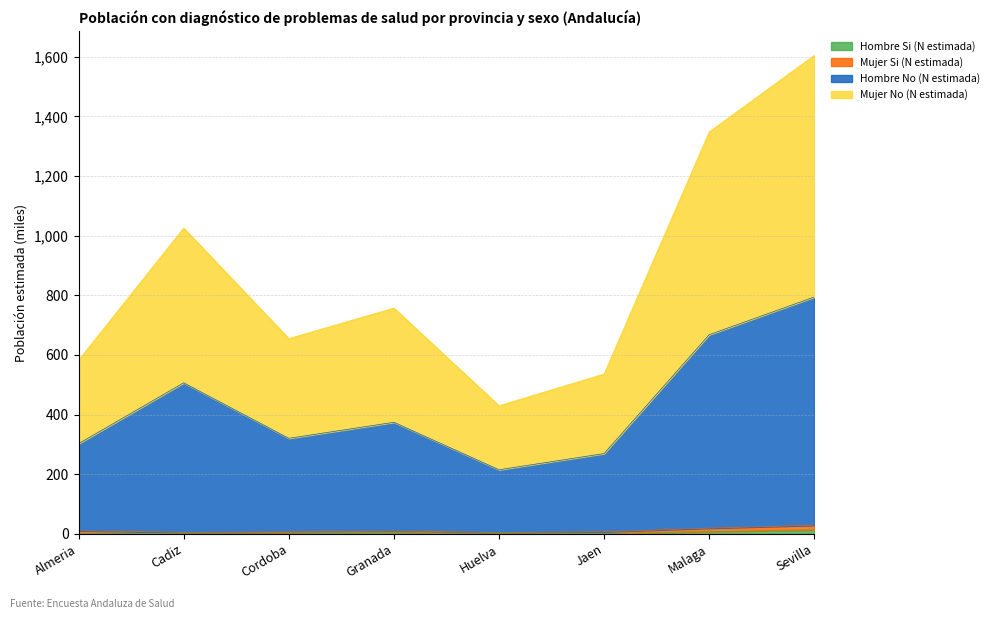

Where does the Hombre No (N estimada) series first go above 374?

Cadiz